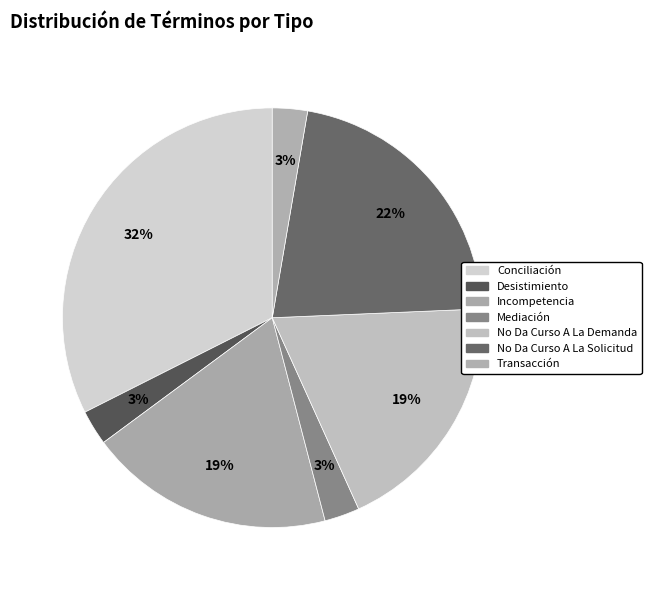

How many segments does this pie chart have?

7